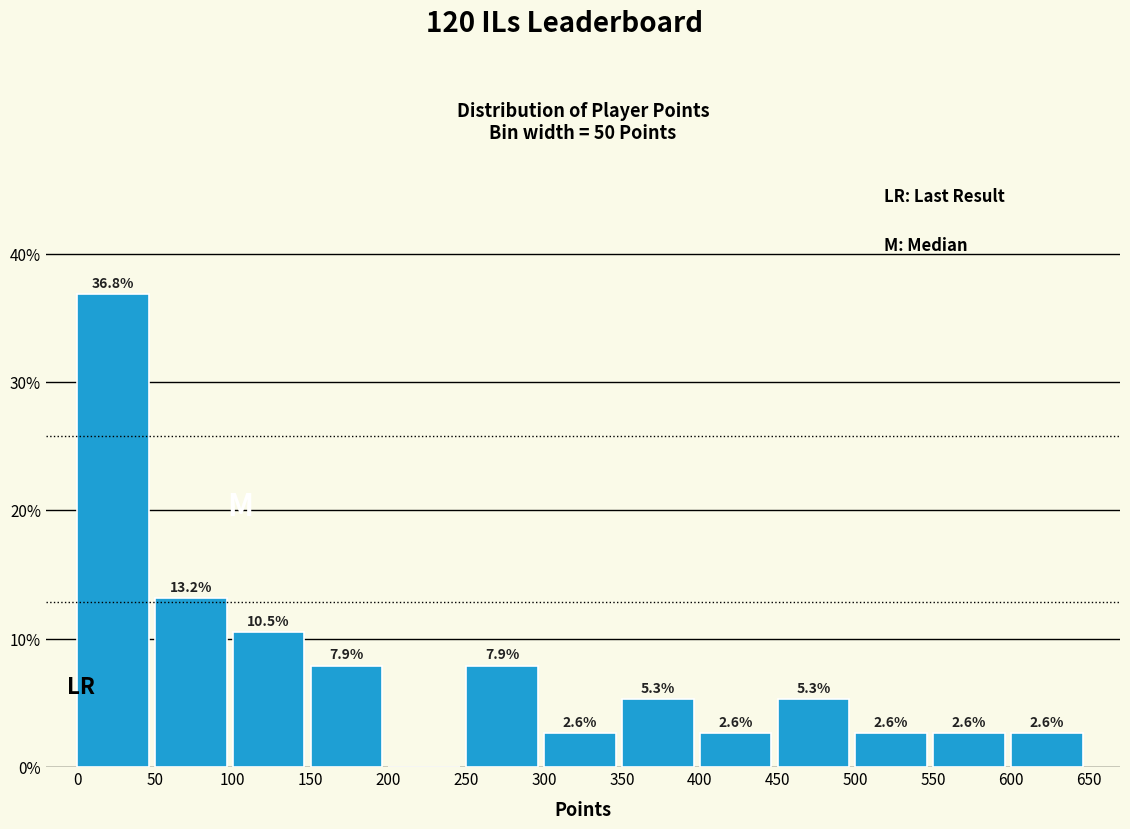

Which range on the x-axis has the tallest bar?

0 to 50